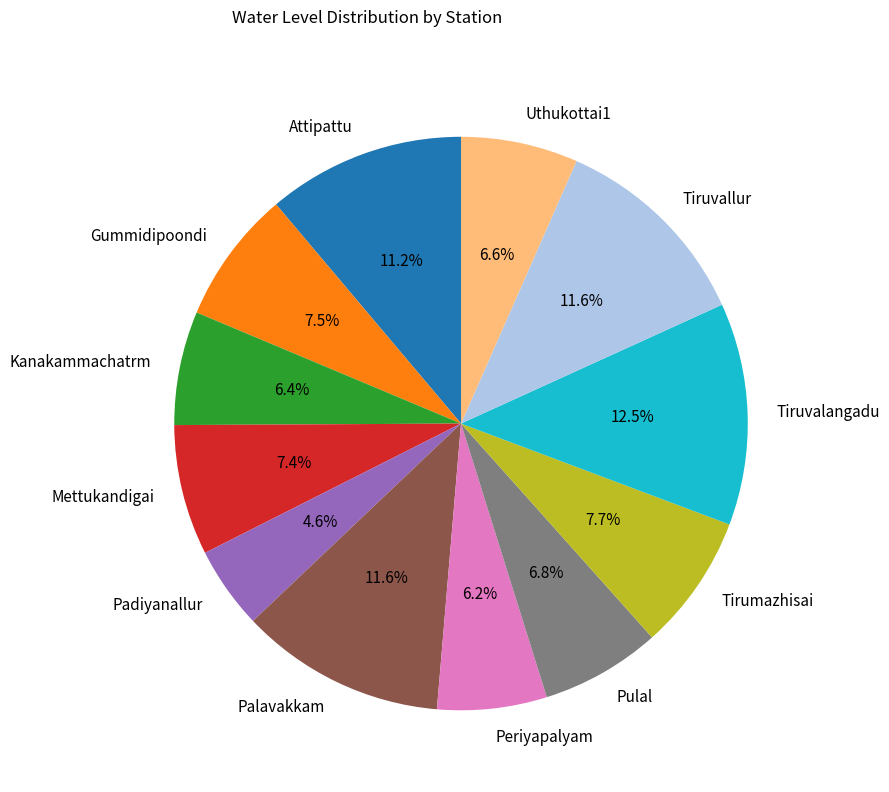

Does Mettukandigai represent more than half of the total?

No